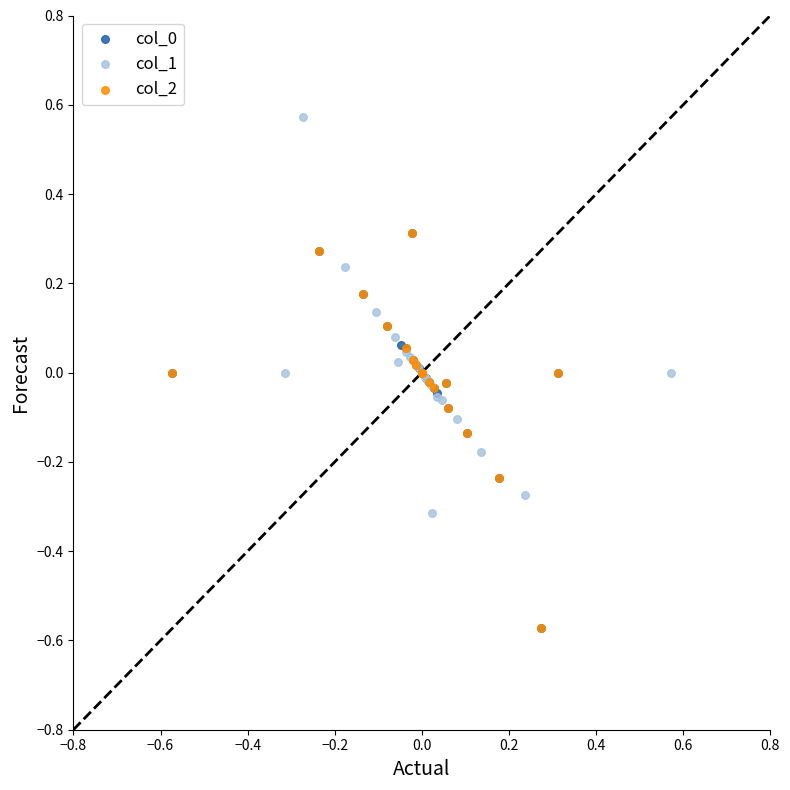

Which series reaches the maximum Y coordinate?

col_1